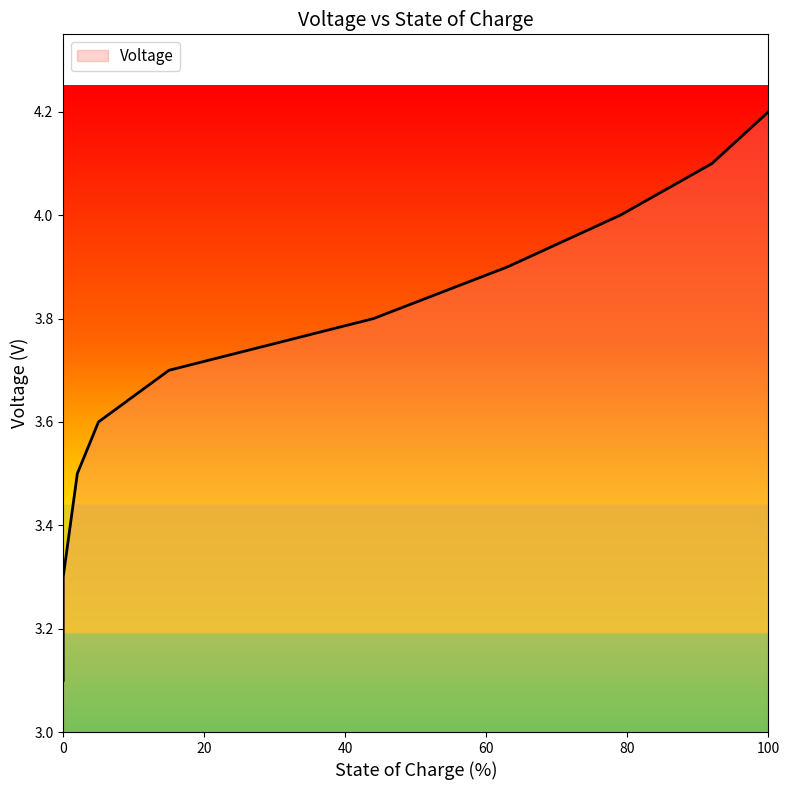

How many lines are shown in the chart?

1